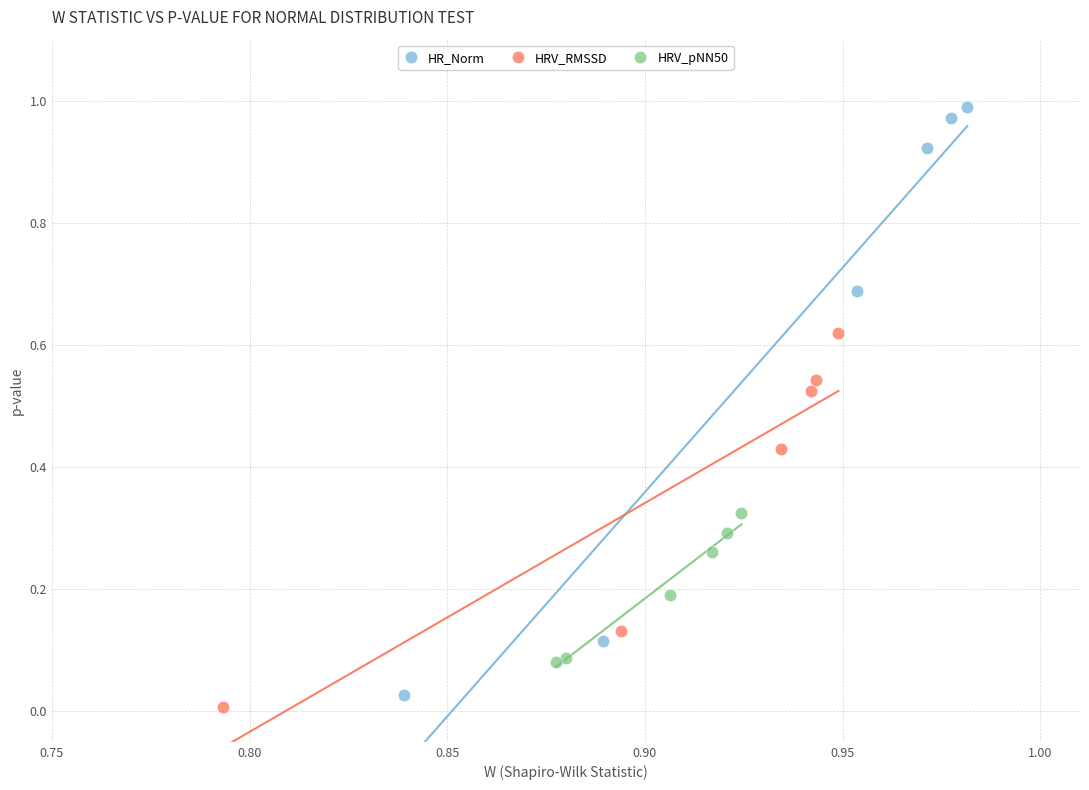

Which series contains the highest Y value?

HR_Norm